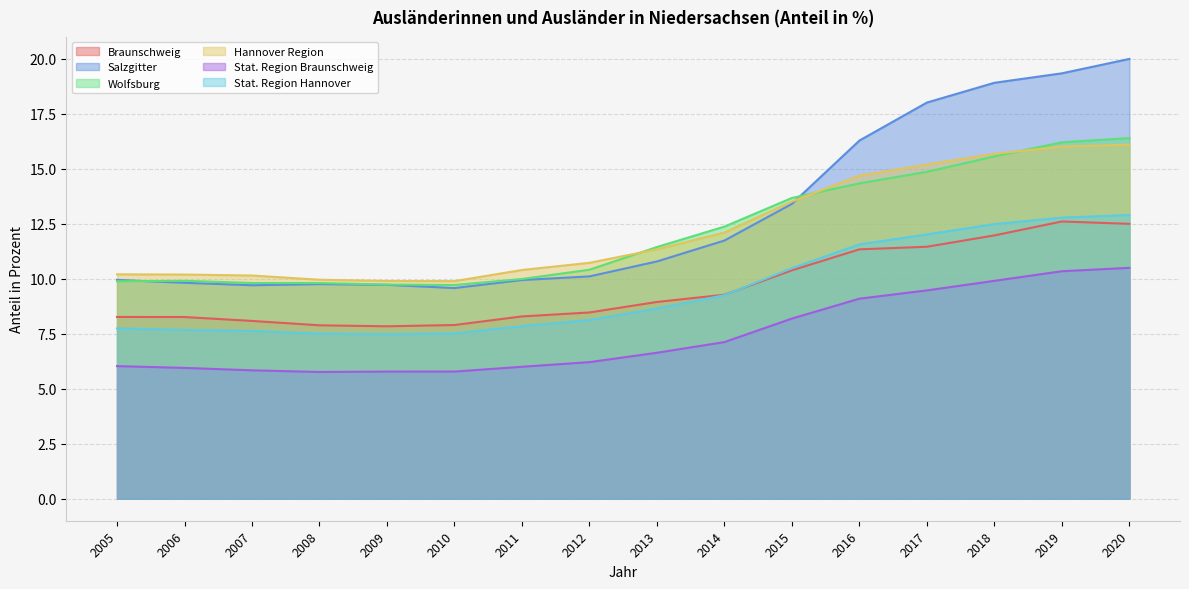

True or false: Wolfsburg and Stat. Region Braunschweig cross at least once.

False